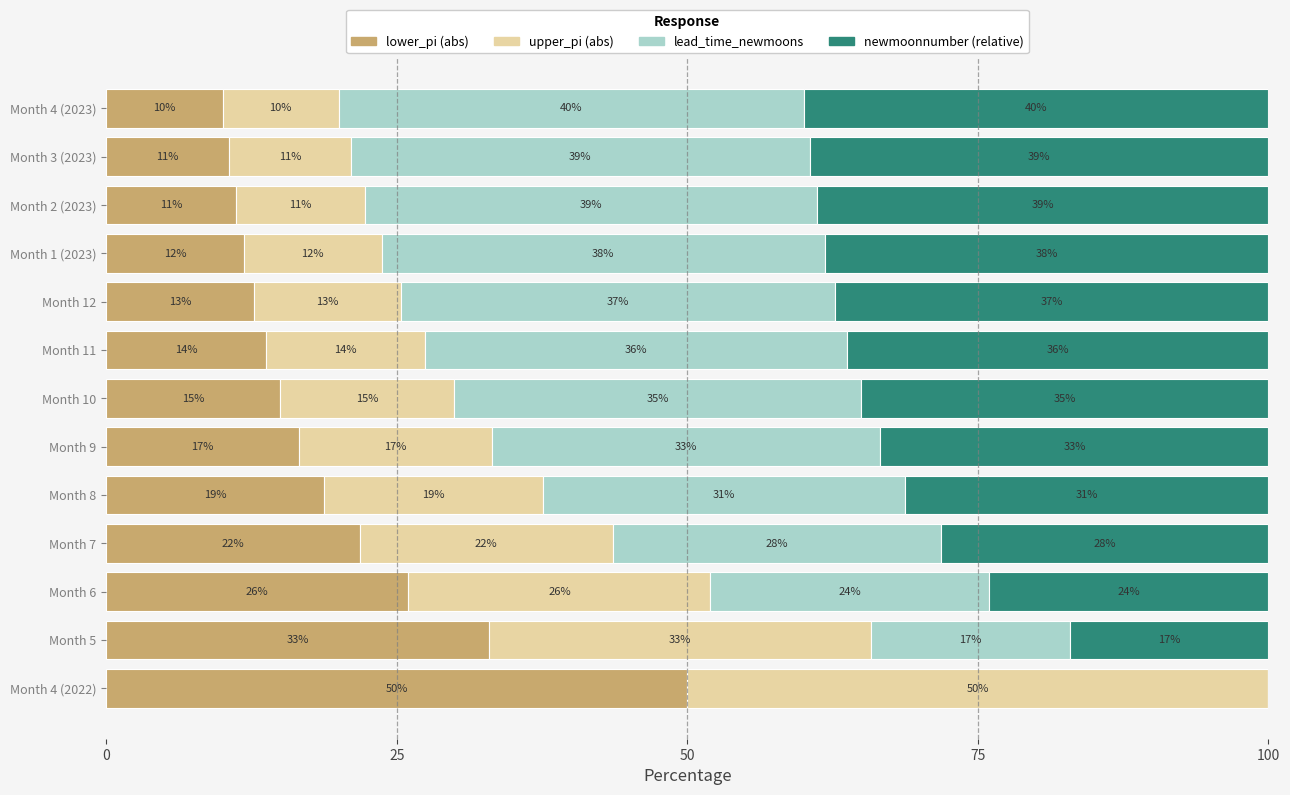

What is the sum of all lower_pi (abs) values?

251.0